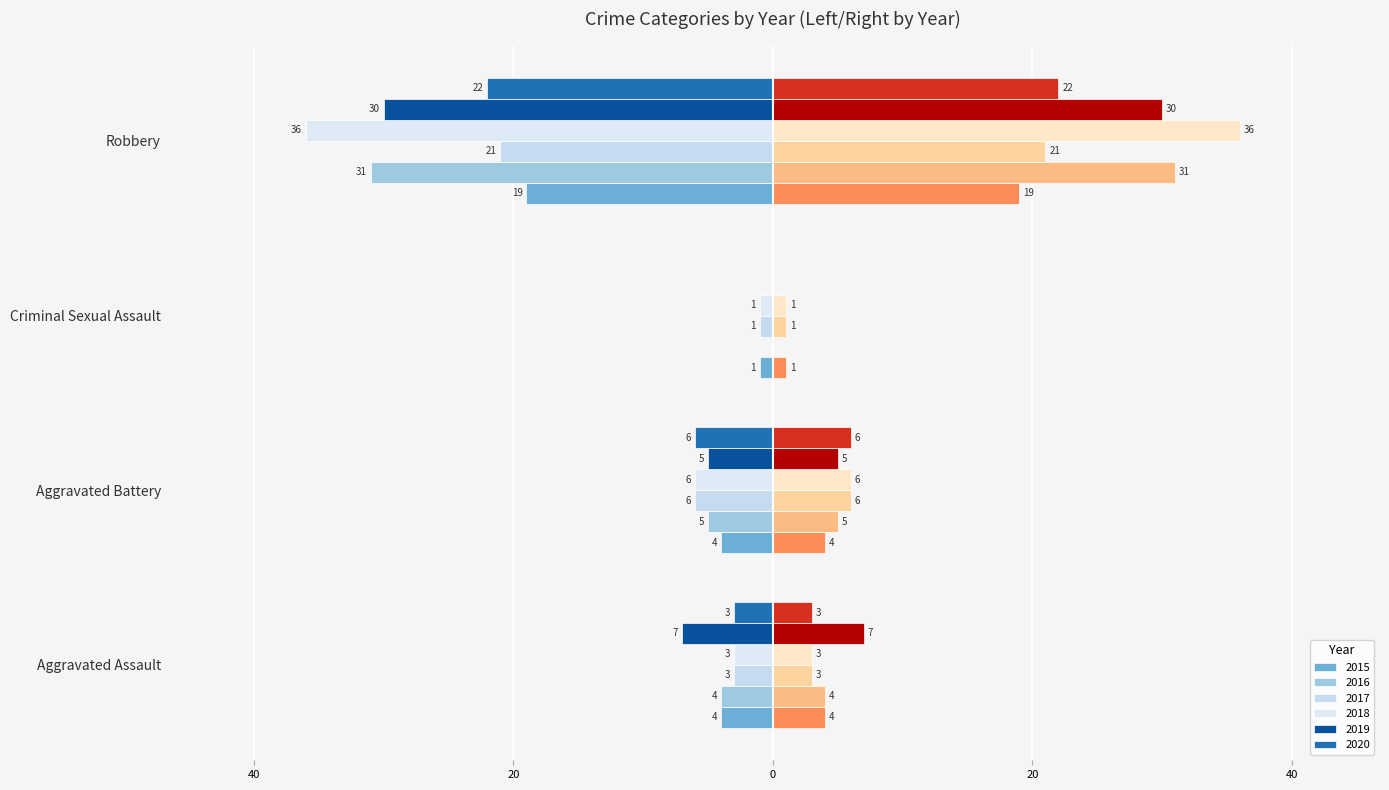

How many distinct data groups are displayed?

6